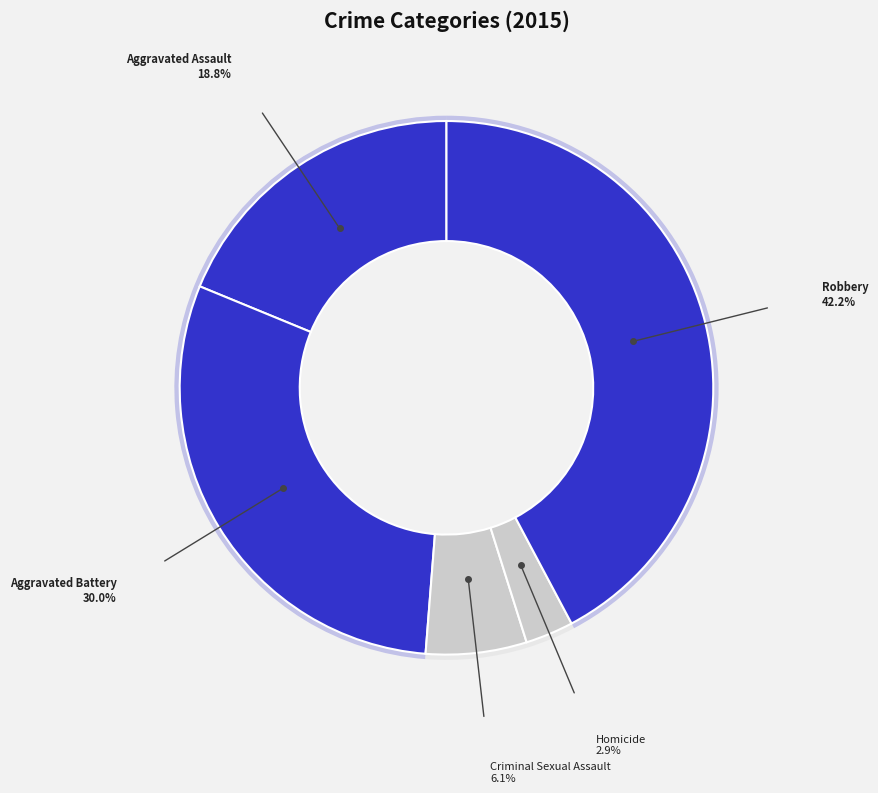

How many segments does this pie chart have?

5